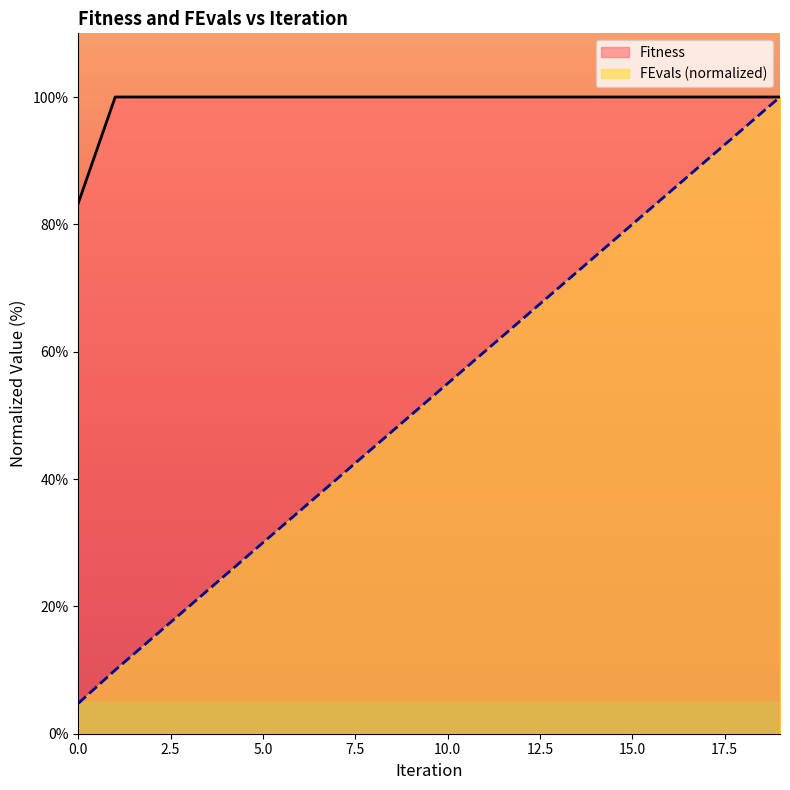

How many values in the FEvals series exceed 55?

10